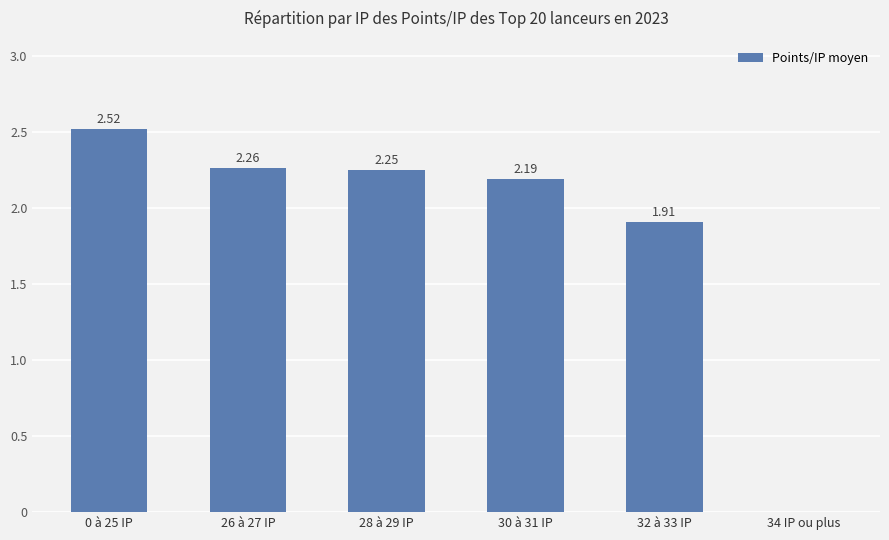

What is the sum of all values?

11.1